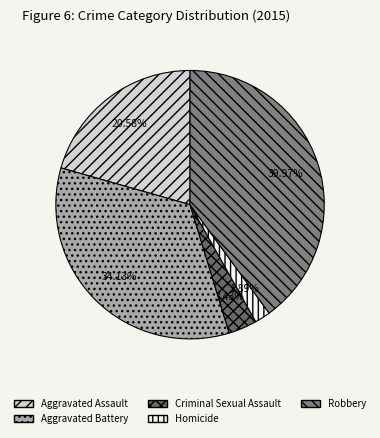

To the nearest percent, what portion does Aggravated Assault represent?

21%